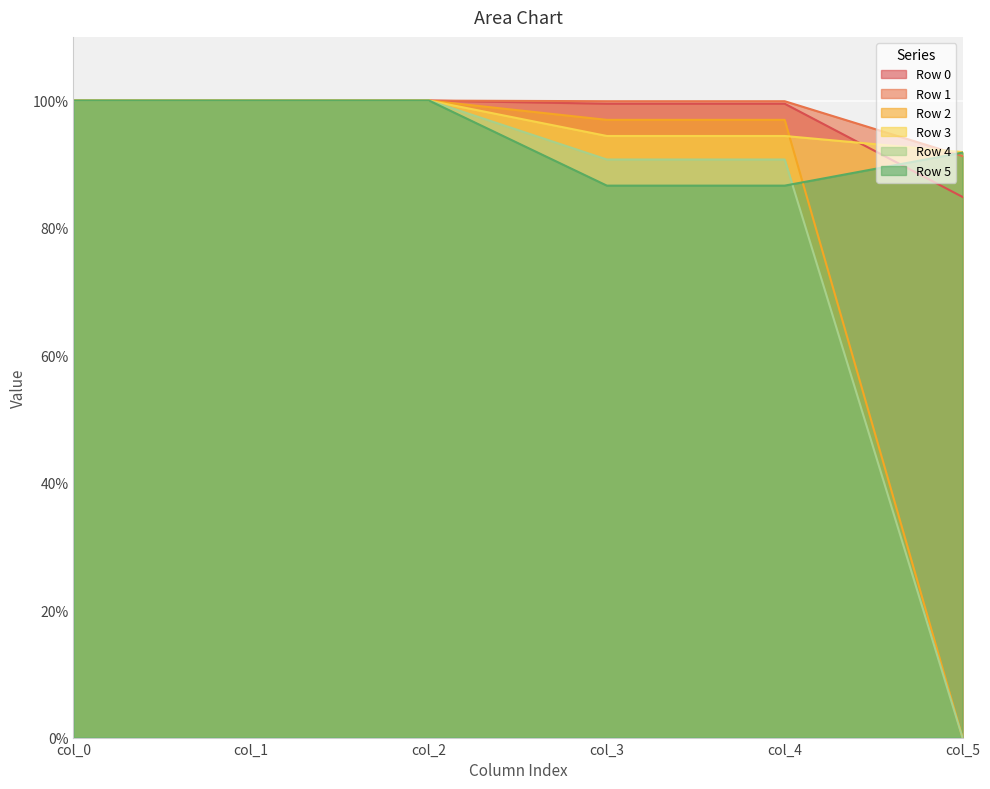

The value of Row 2 at col_2 is 1.0. True or false?

True